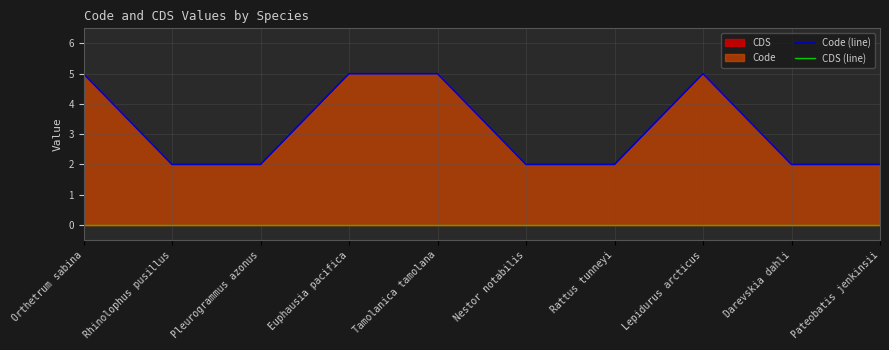

At which category is the sum across all series the highest?

Orthetrum sabina